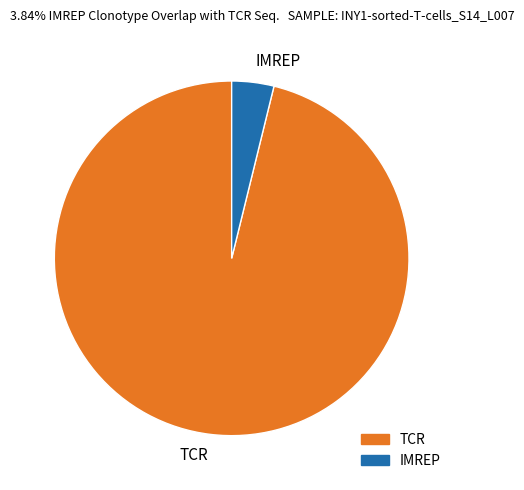

Which category has the biggest portion of the pie?

TCR